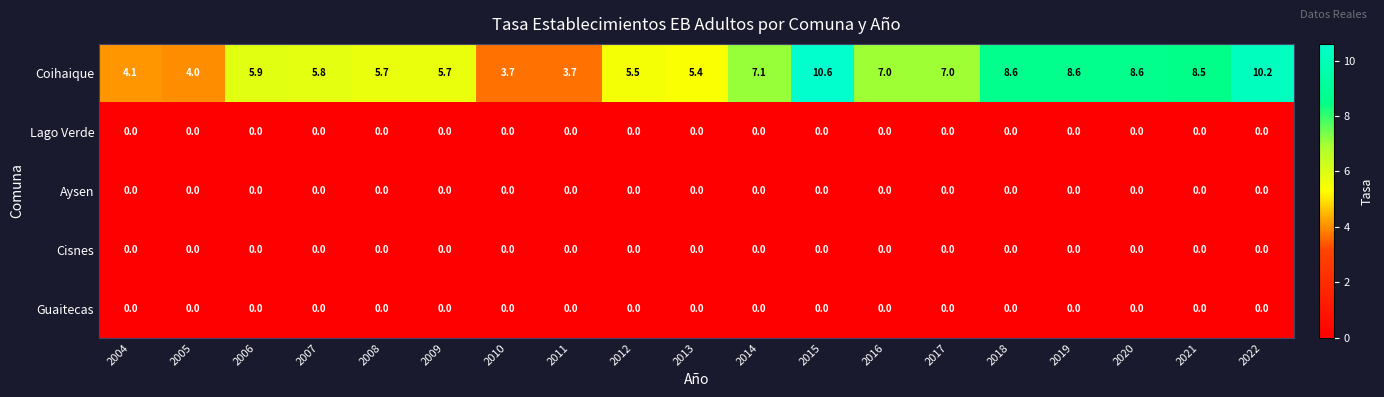

True or false: Coihaique has a value of 10.2 at 2022.

True